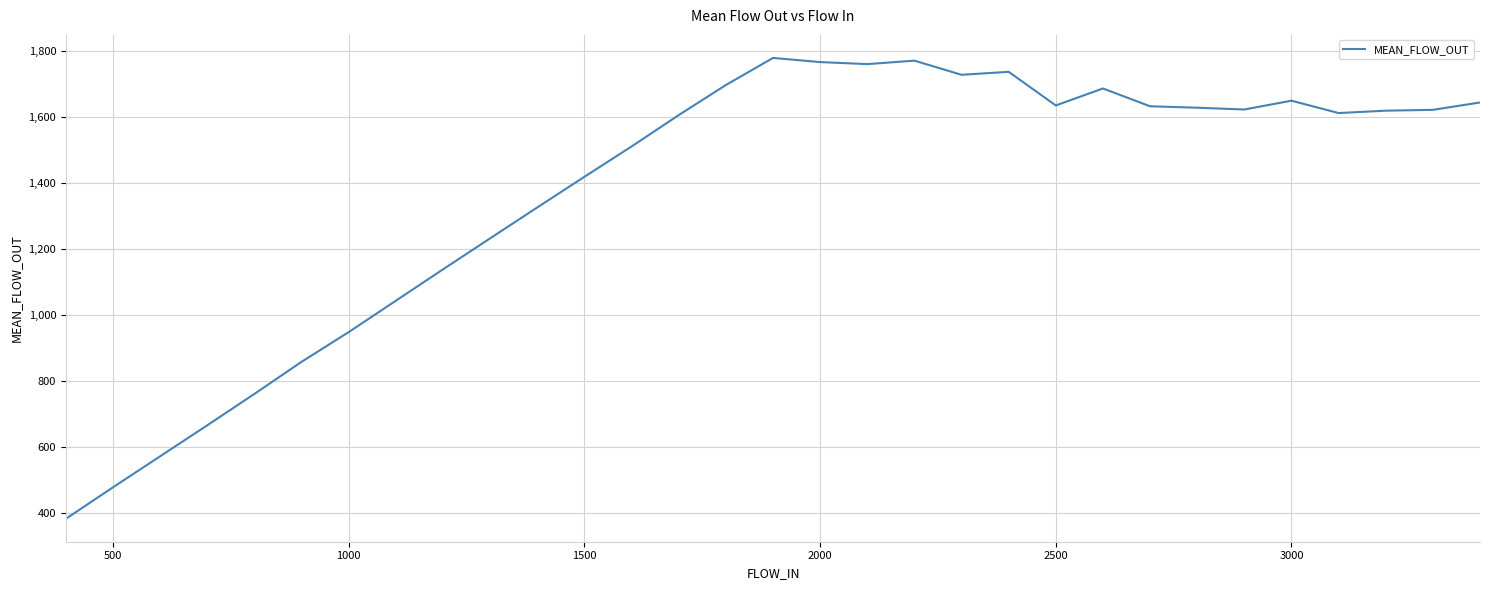

What is the average value?

1372.5